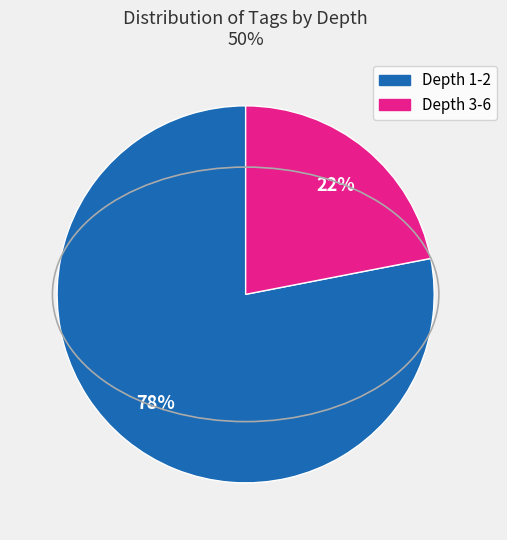

To the nearest percent, what is the average slice percentage?

50%